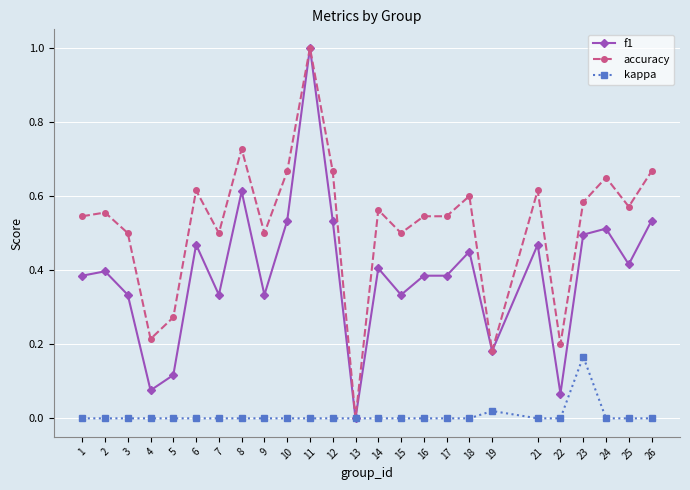

At 15, list the series in order from largest to smallest.

accuracy, f1, kappa